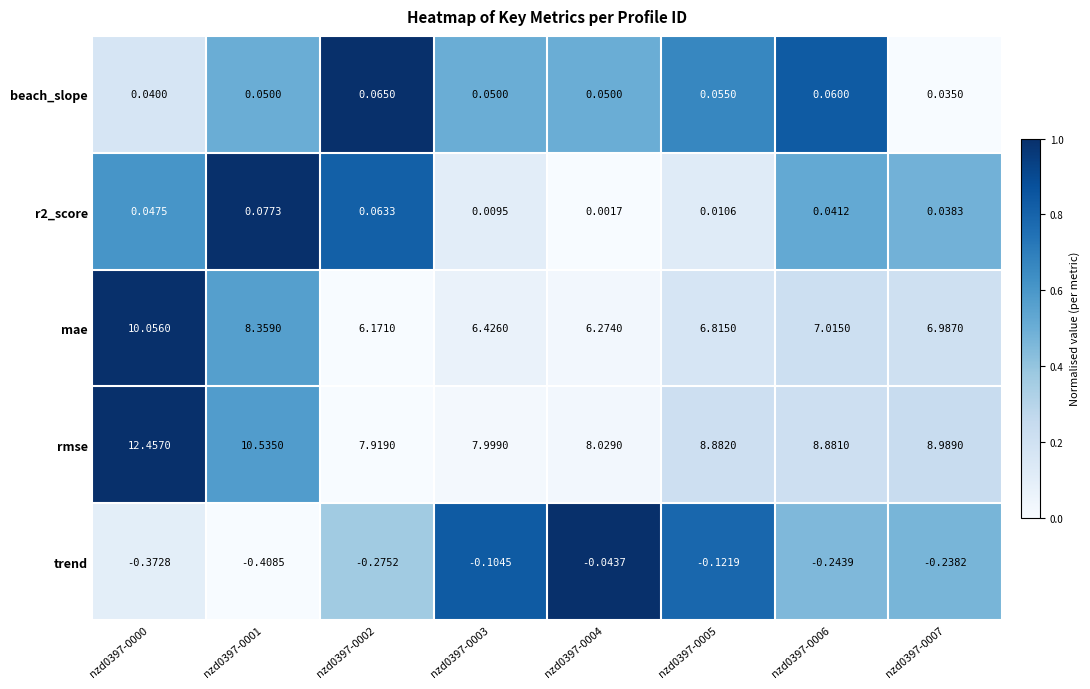

Is the value of trend at nzd0397-0003 greater than the value of mae at nzd0397-0001?

No